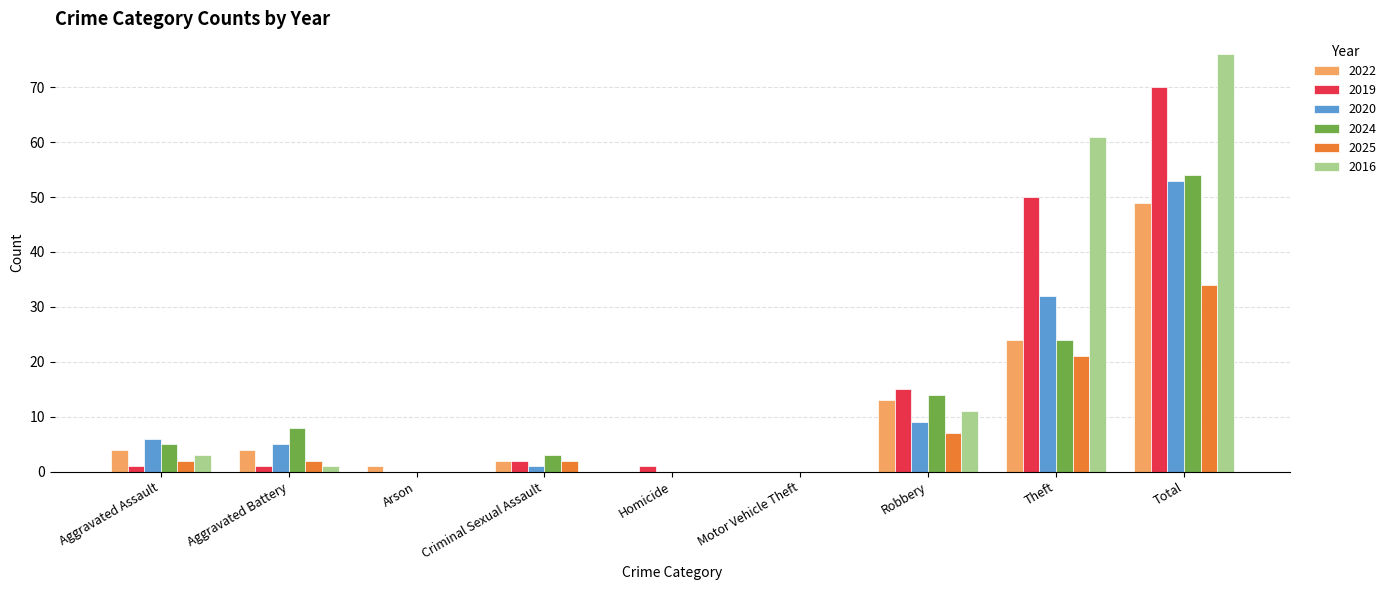

Where is 2024 nearest to the value 27?

Theft